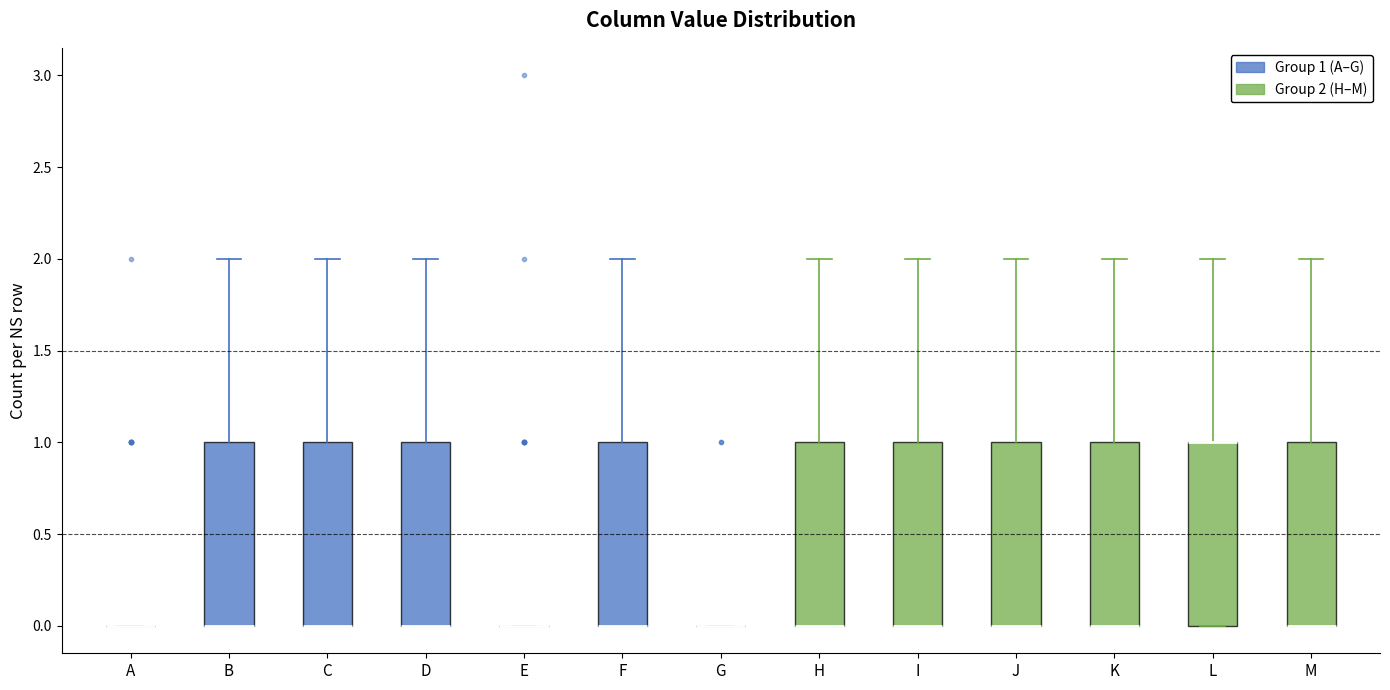

Where is the upper edge of the box for B on the y-axis? The values are not printed on the chart, so give them approximately, as read against the axis.

1